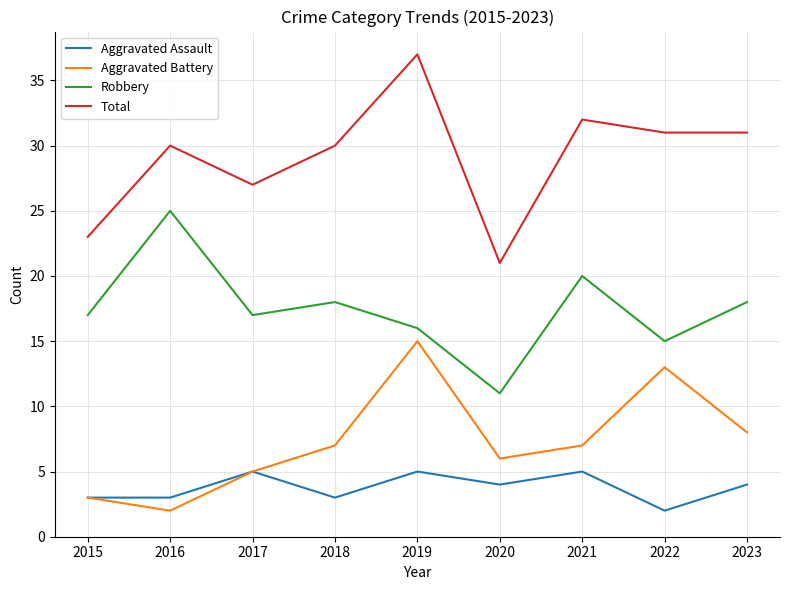

What is the approximate value of Aggravated Battery at 2018?

7